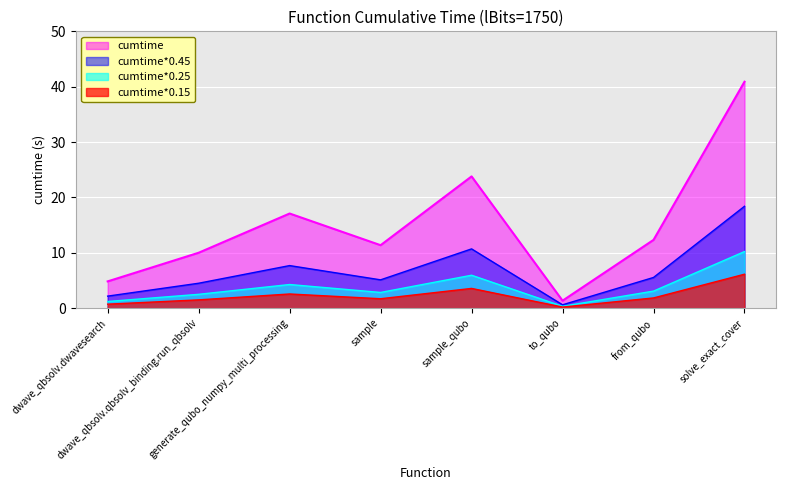

How many values exceed 5?

5